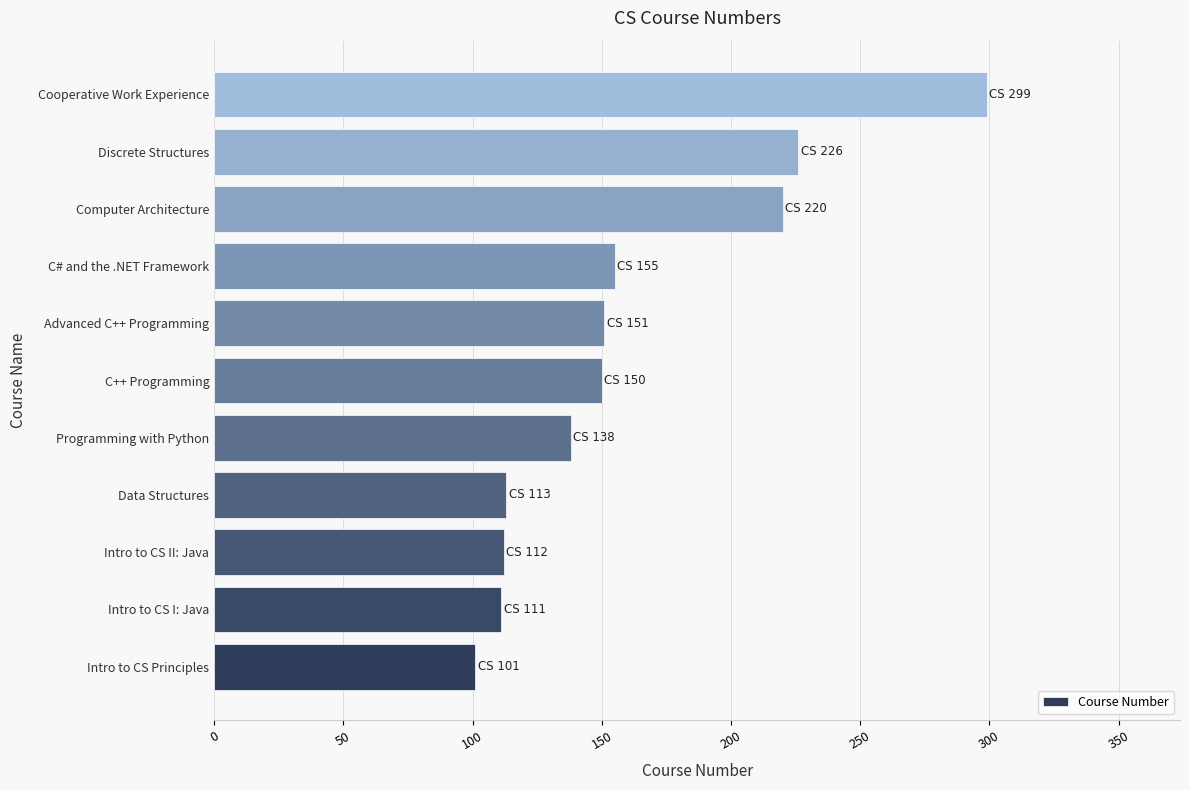

Which has a higher value, Intro to CS Principles or Computer Architecture?

Computer Architecture